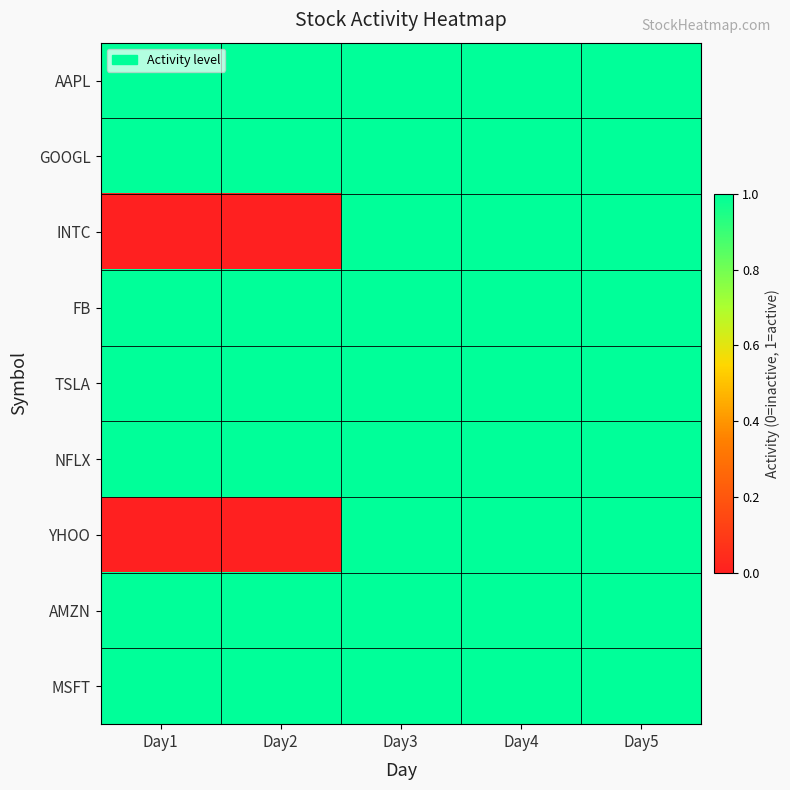

How many categories are shown in the chart?

5